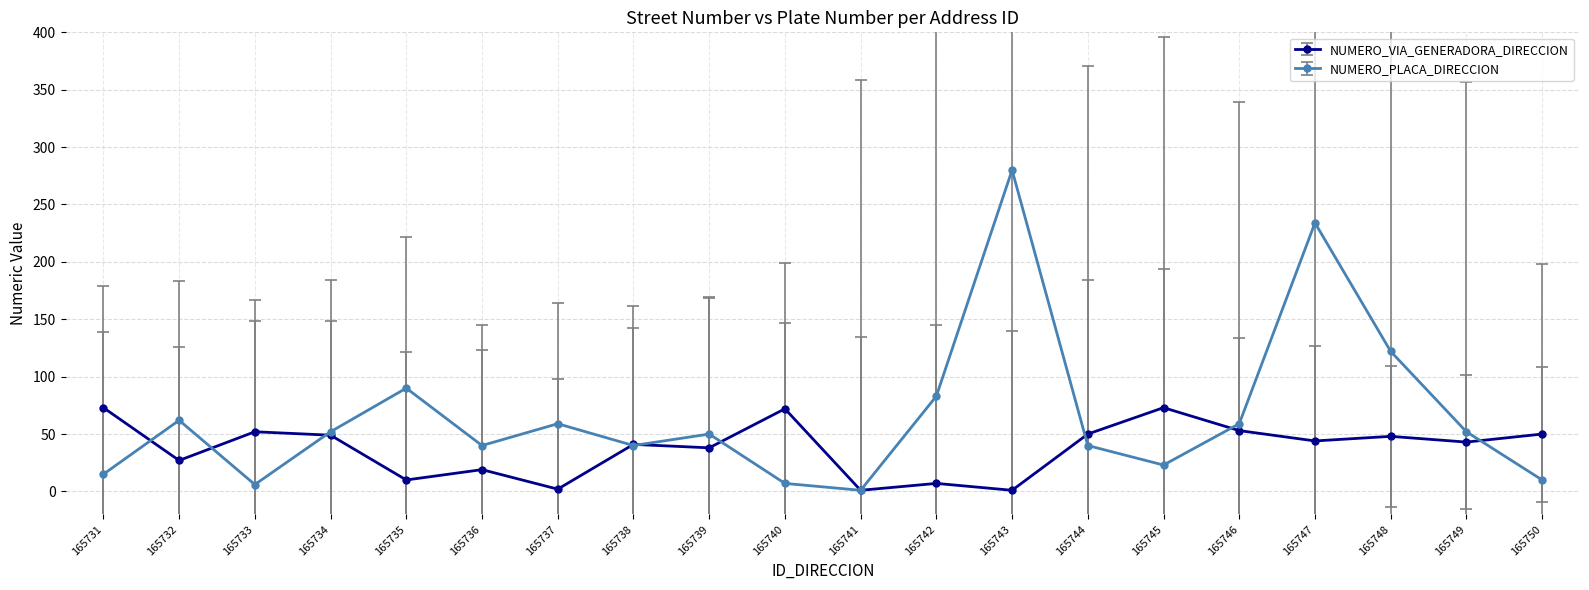

At how many categories does at least one series exceed 24?

19